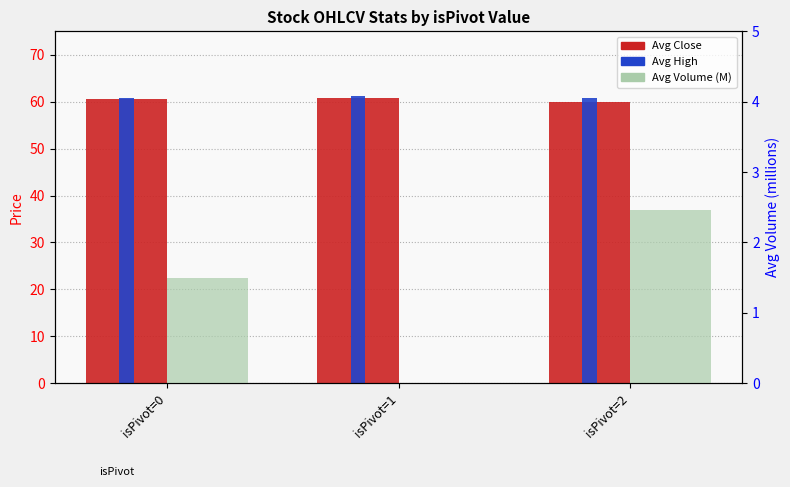

The value of Avg Close at isPivot=2 is 35.2. True or false?

False